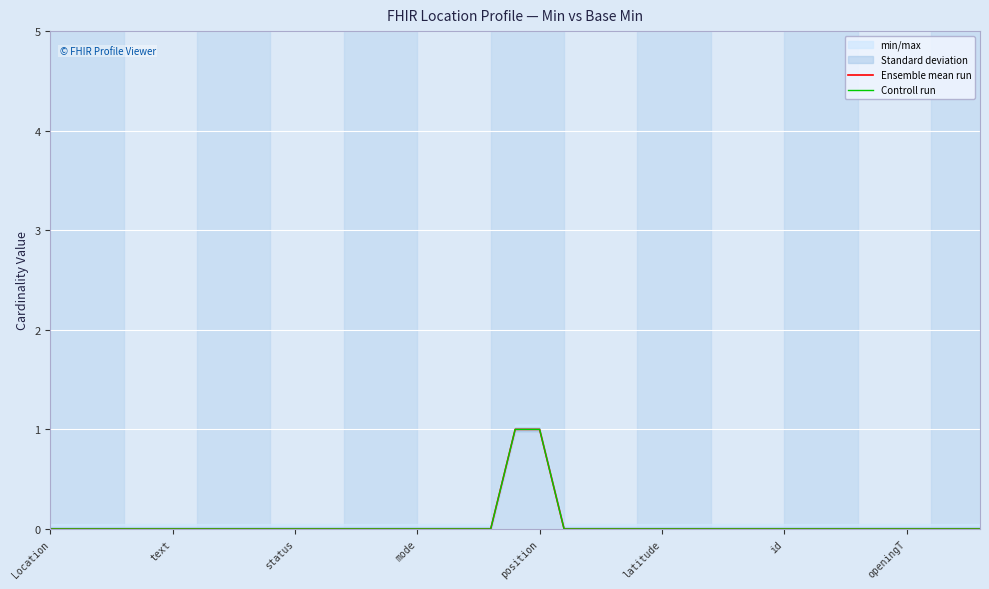

How many Controll run values are between 0 and 1?

39